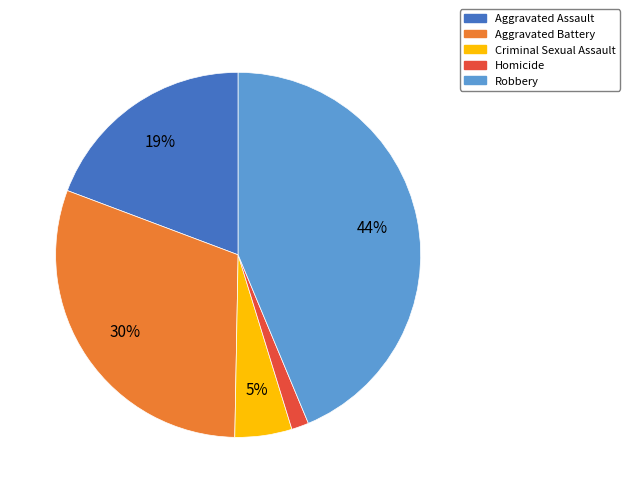

Between Robbery and Criminal Sexual Assault, which is larger?

Robbery